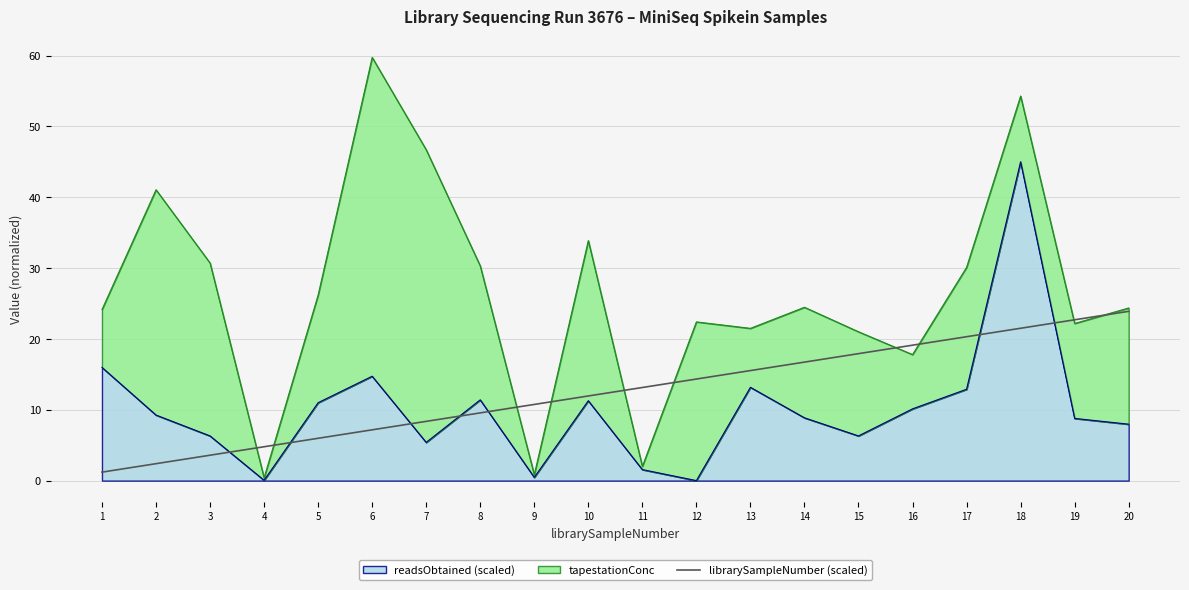

What is the difference between the second highest and second lowest values?

20.3